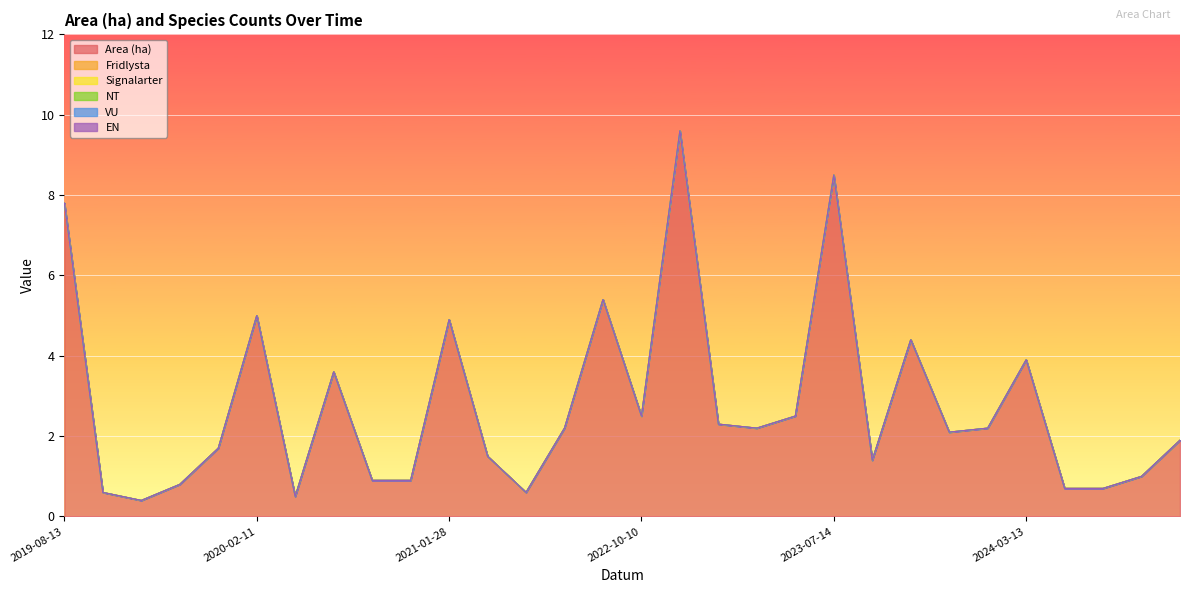

Between 2023-04-24 and 2020-12-13, which is larger?

2023-04-24